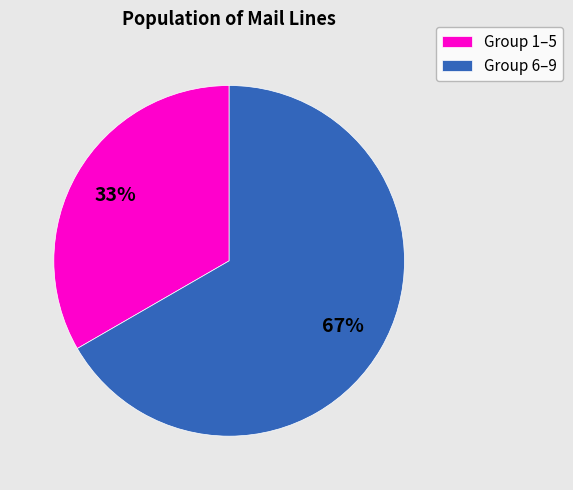

Combined, do Group 6–9 and Group 1–5 account for over 50%?

Yes